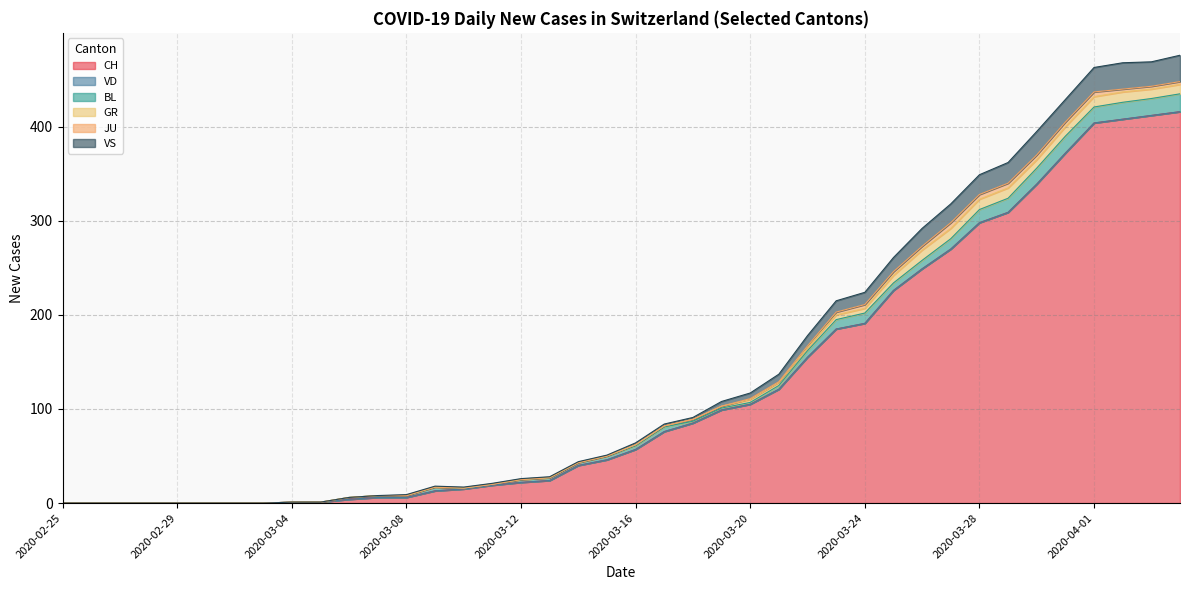

At which label does BL reach its minimum?

2020-02-25